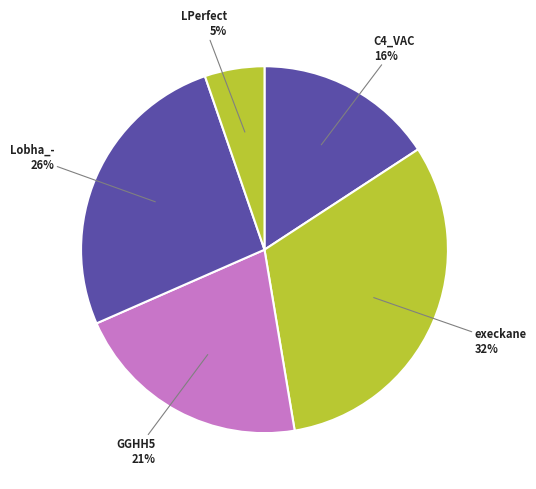

Is it true that C4_VAC is 16% of the pie?

True